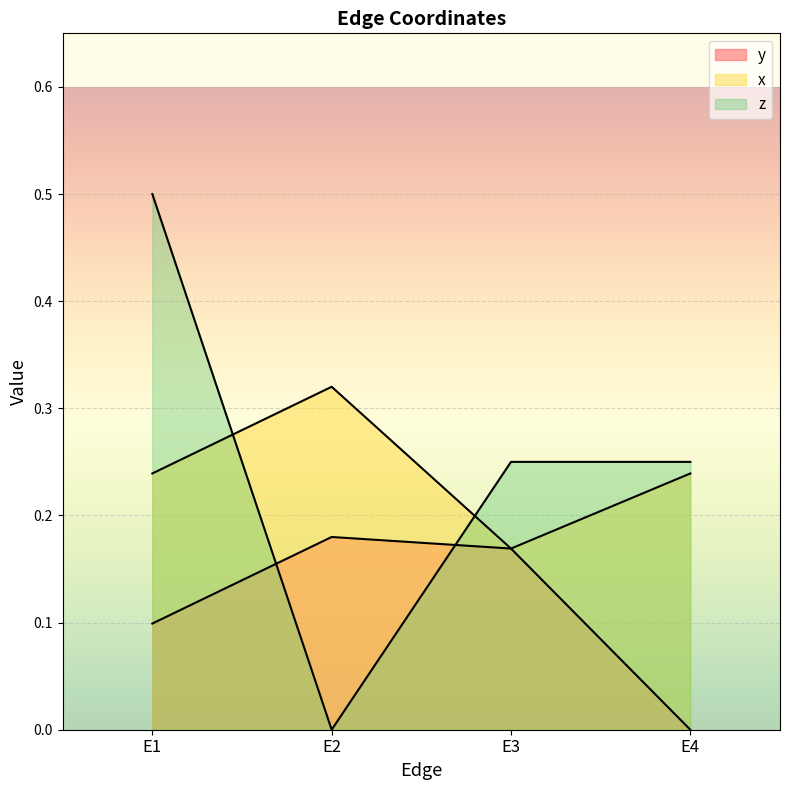

Is it true that x equals 0.2 at E1?

True